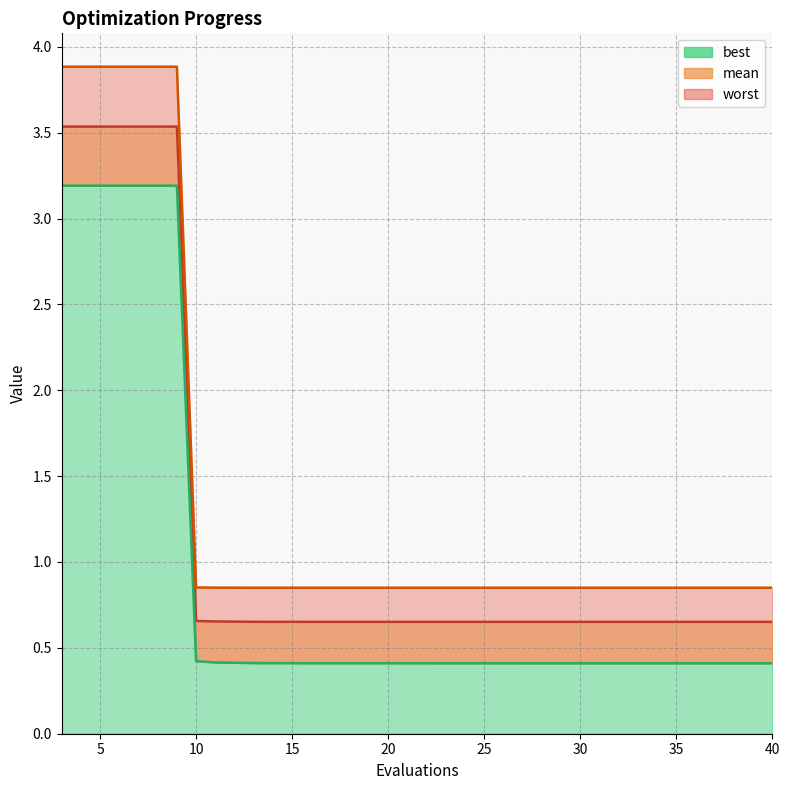

Reading left to right, extract all data points from this chart.

mean_line: 3.5	3.5	3.5	3.5	3.5	0.7	0.7	0.7	0.7	0.7	0.7	0.7	0.7	0.7	0.7	0.7	0.7	0.7	0.7	0.7
best_line: 3.2	3.2	3.2	3.2	3.2	0.4	0.4	0.4	0.4	0.4	0.4	0.4	0.4	0.4	0.4	0.4	0.4	0.4	0.4	0.4
worst_line: 3.9	3.9	3.9	3.9	3.9	0.9	0.9	0.9	0.9	0.9	0.9	0.9	0.9	0.9	0.9	0.9	0.9	0.9	0.9	0.9